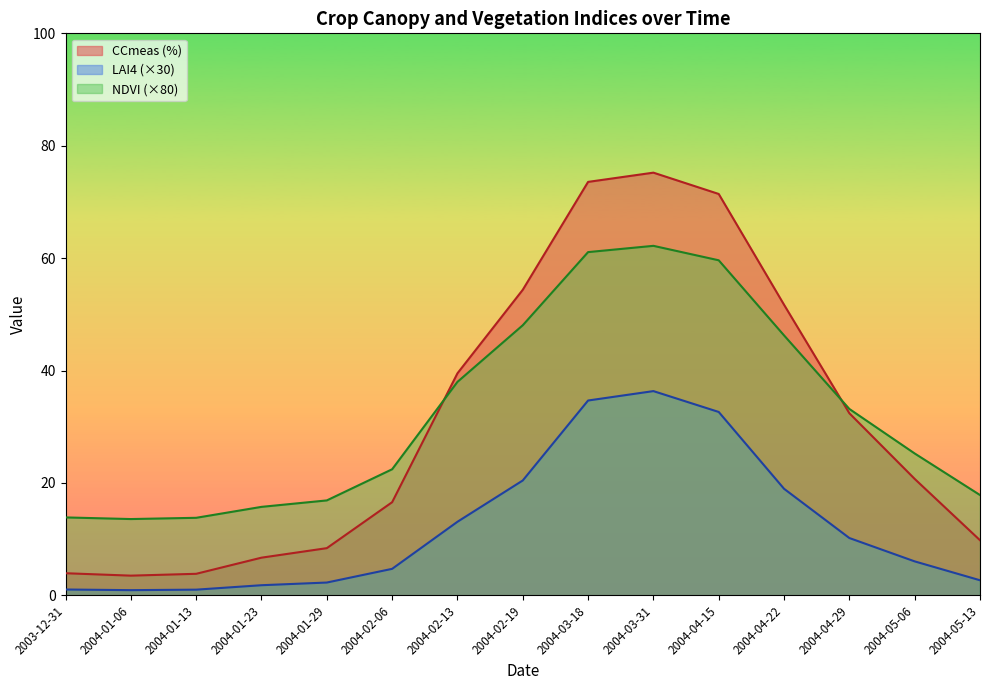

Which category has the highest value across all series?

2004-03-31